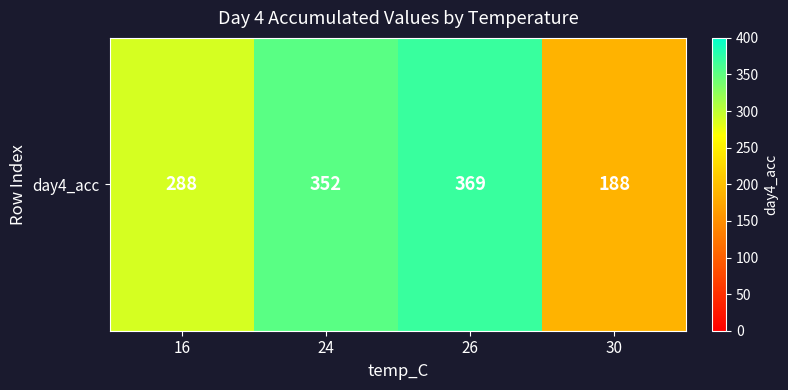

What is the change in value from 16 to 30?

-100